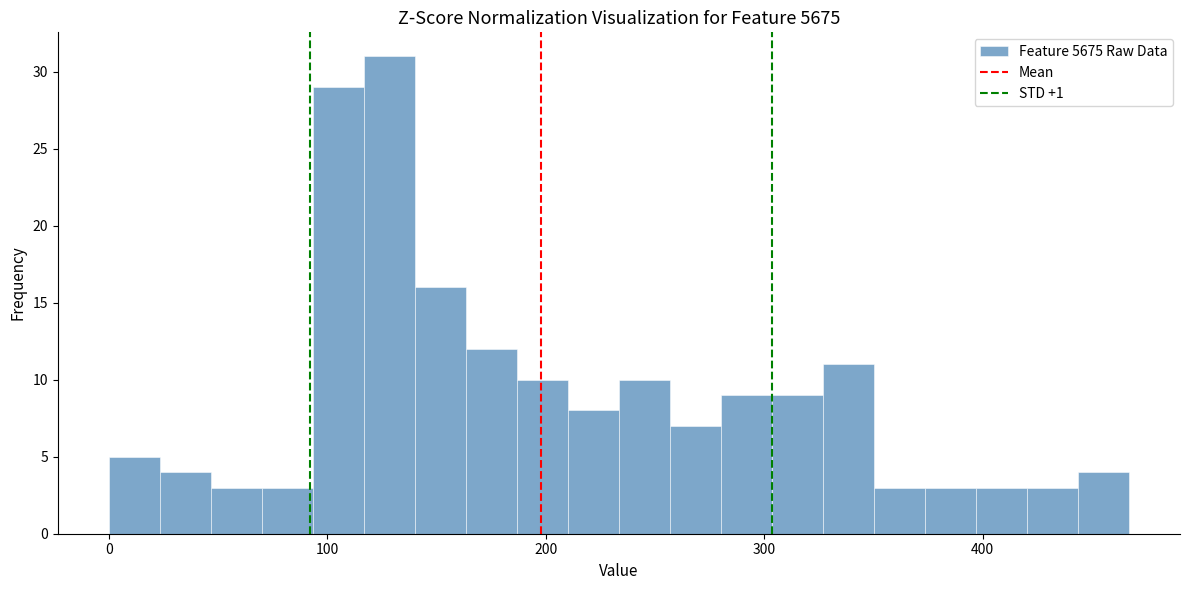

Around what value on the x-axis is the tallest bar? Give the approximate position of its centre, as read against the axis.

130